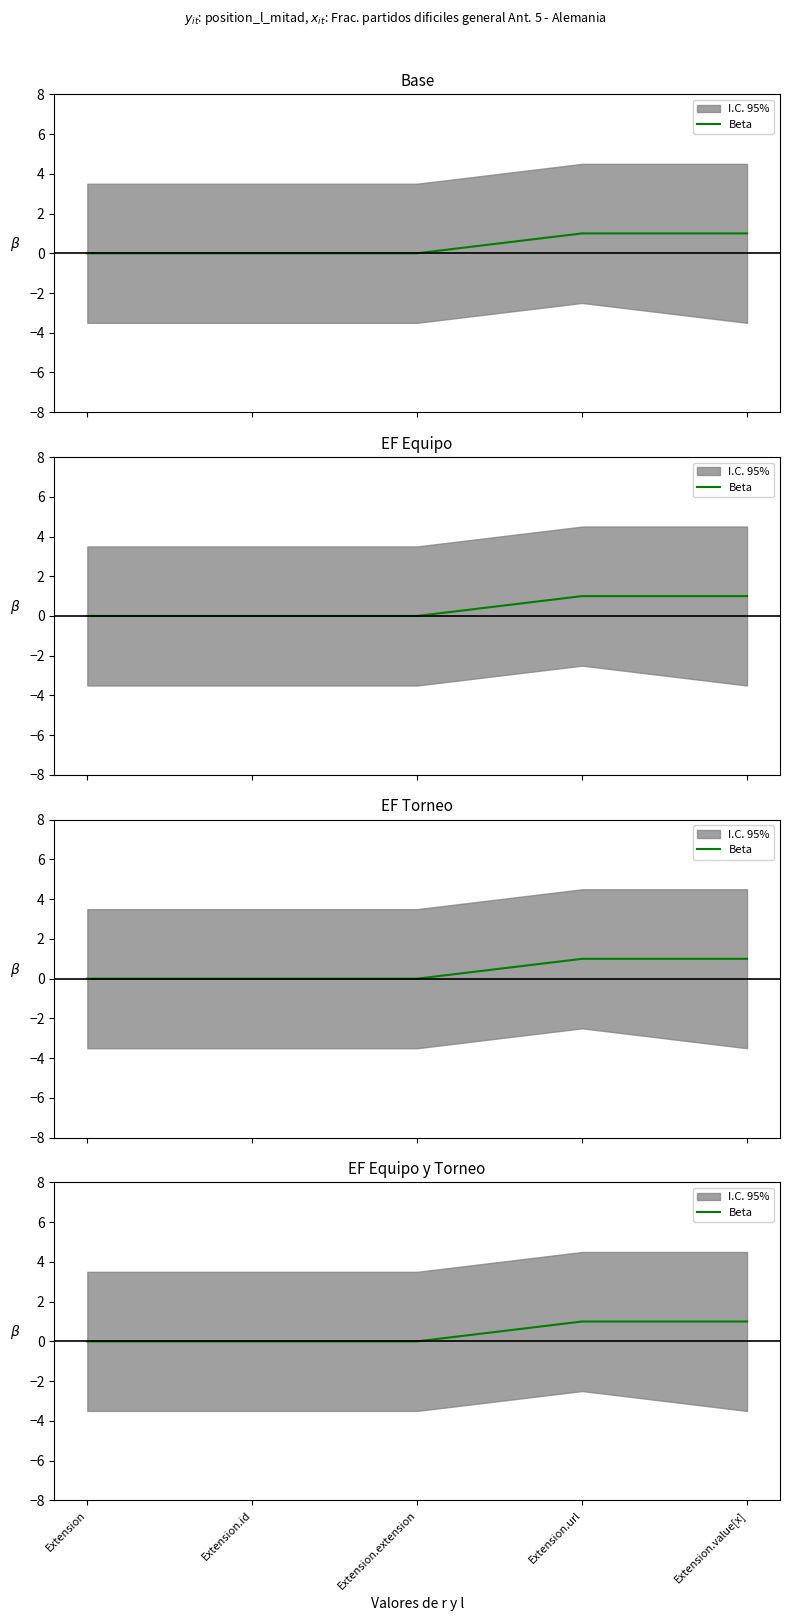

Is it true that the value at Extension is 0?

True